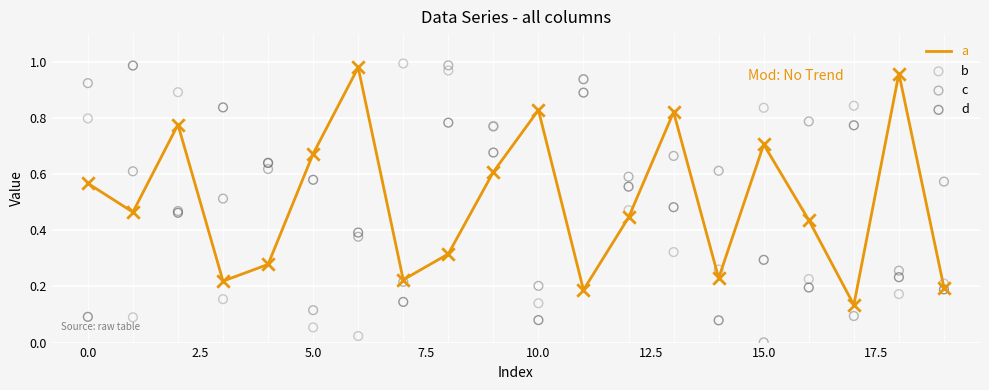

At how many categories does at least one series exceed 0?

20